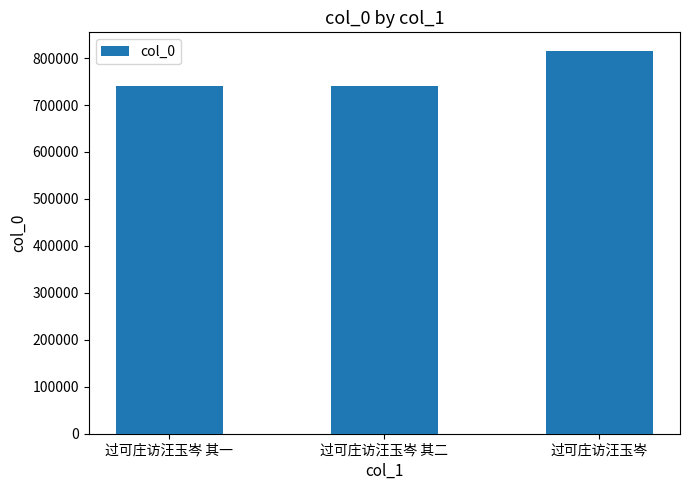

Read the value at 过可庄访汪玉岑 其一.

740408